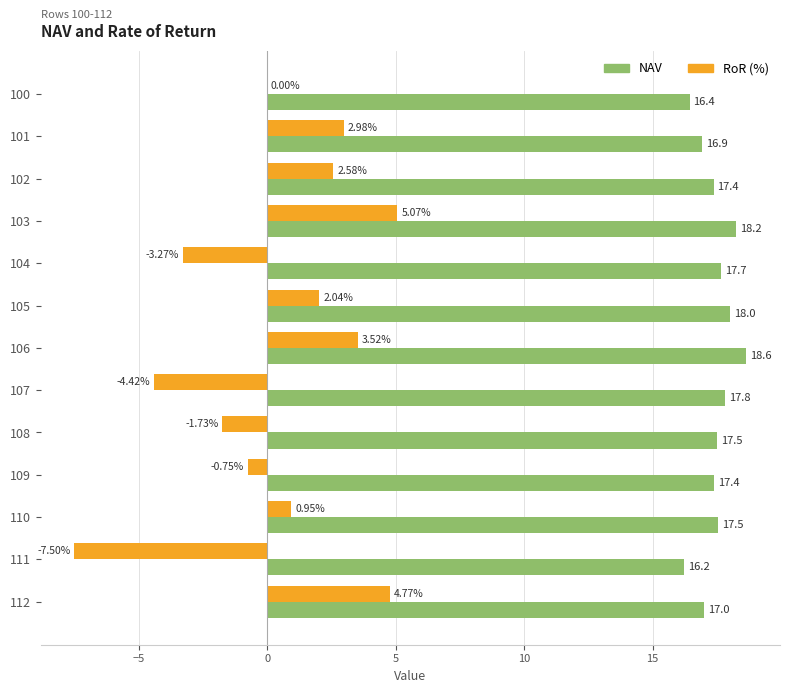

Which series has the largest total across all categories?

NAV